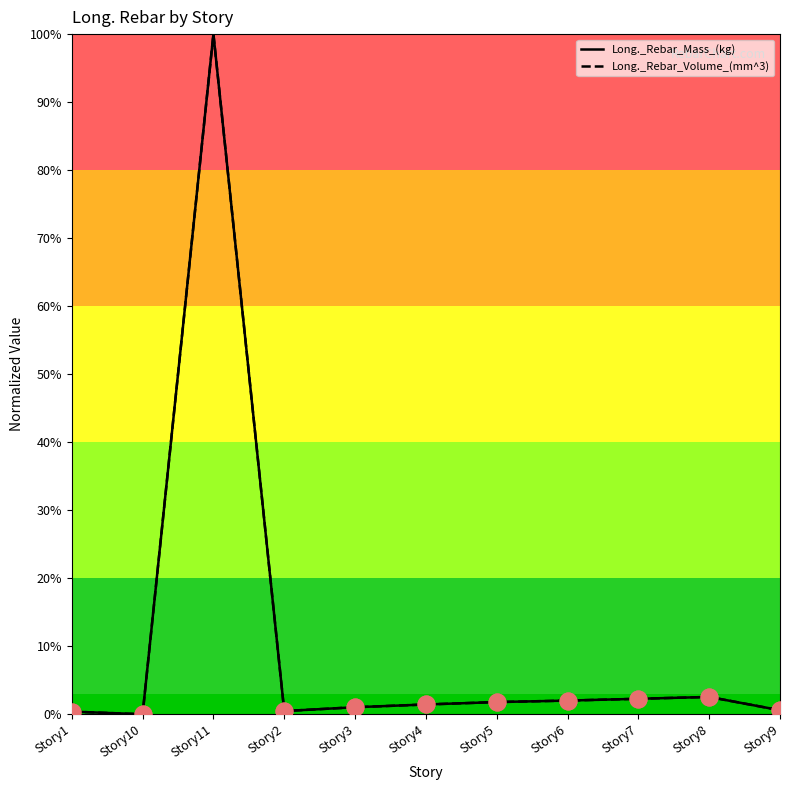

Does the chart have visible grid lines?

No